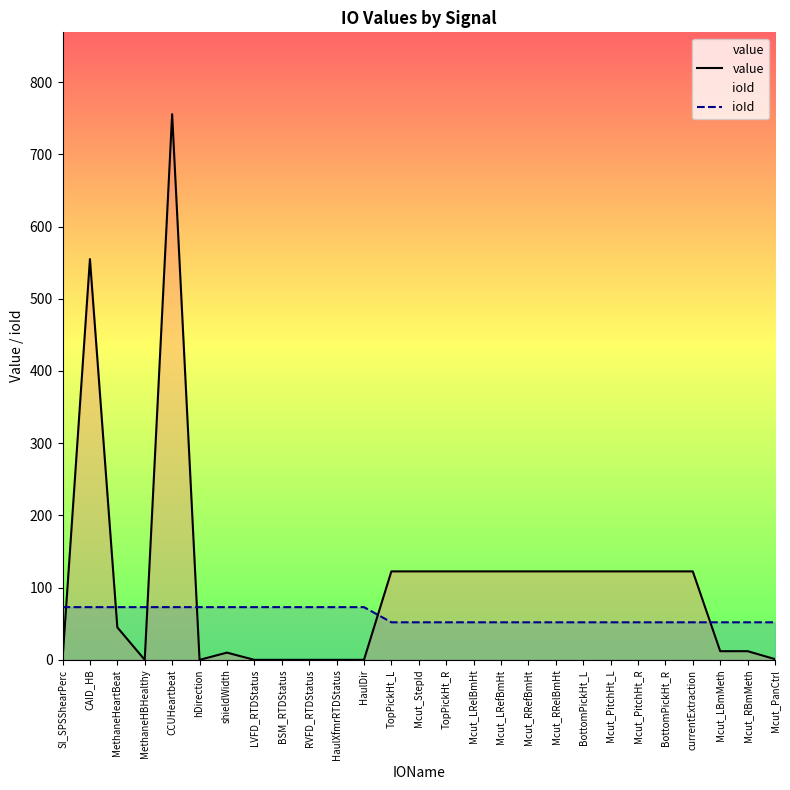

Rank the series by their average value, from lowest to highest.

ioId, value